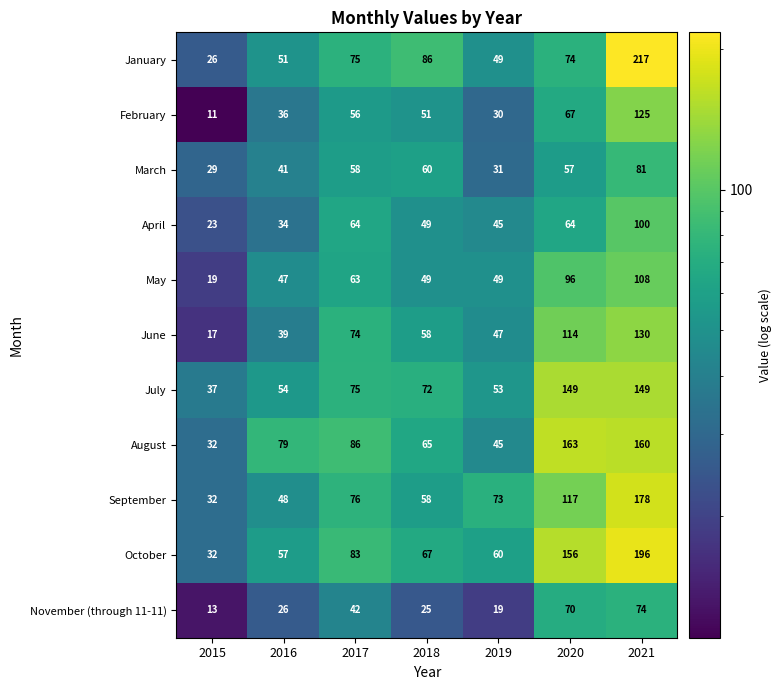

How many values in the June series are below 58?

3